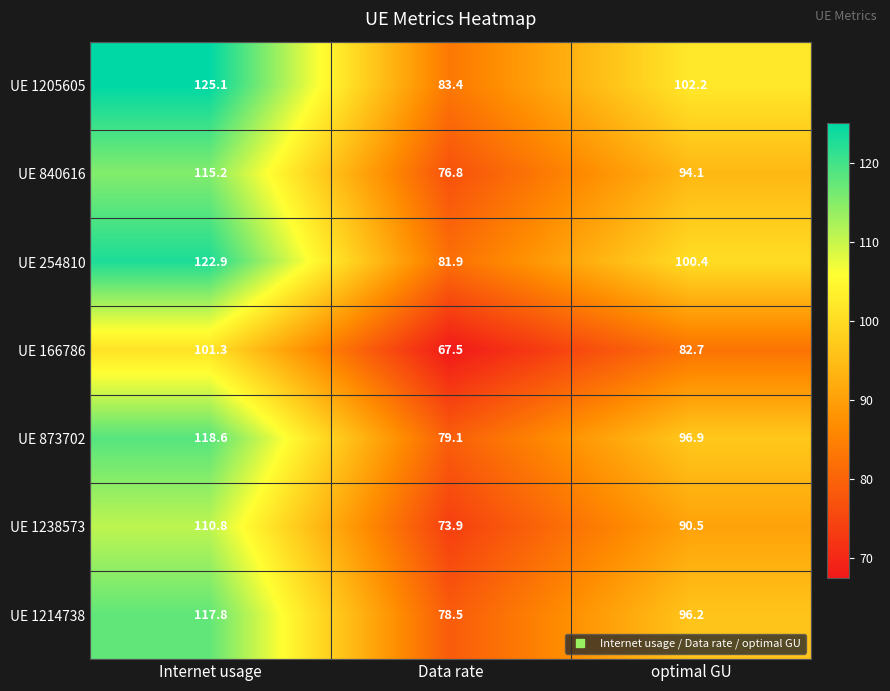

What is the spread (max minus min) of values at Data rate?

15.9